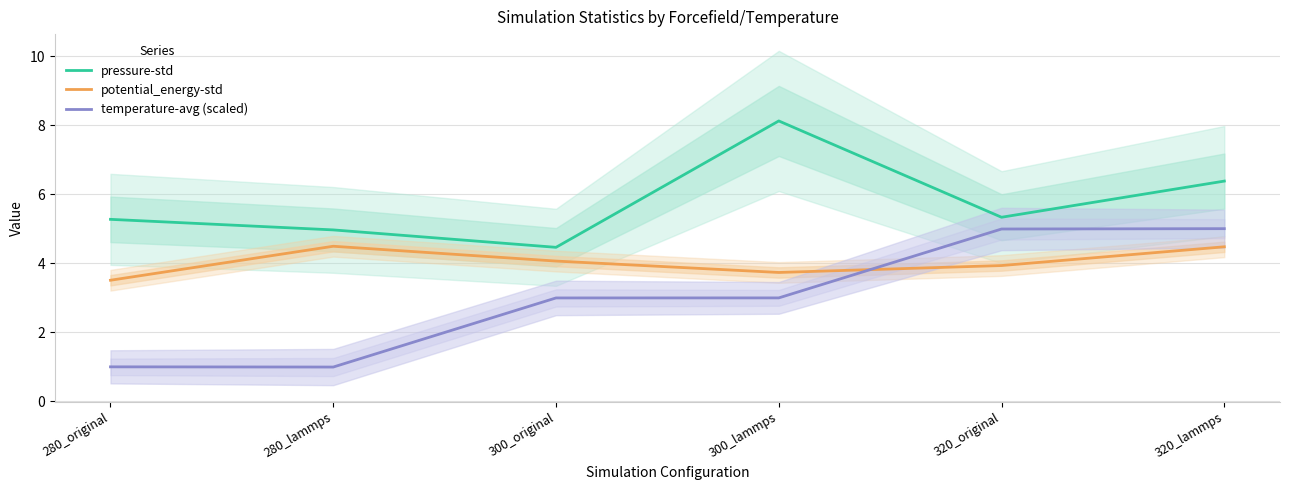

Which category has the lowest value in the potential_energy-std series?

280_original